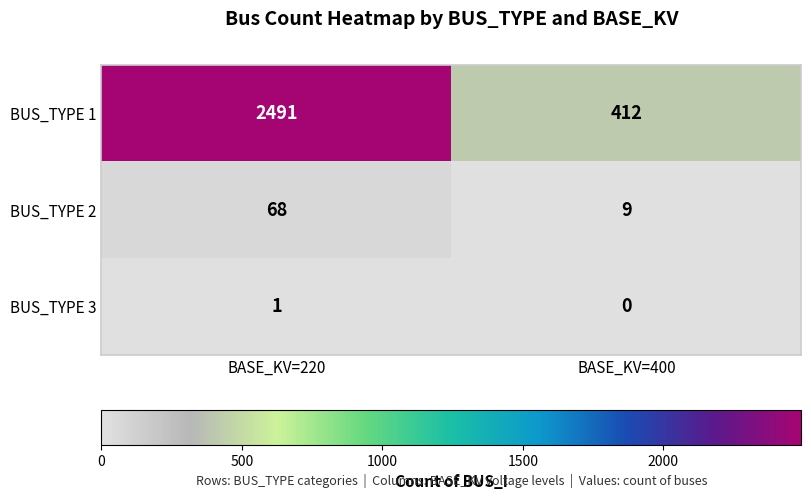

Which label corresponds to the smallest value in the chart?

BASE_KV=400